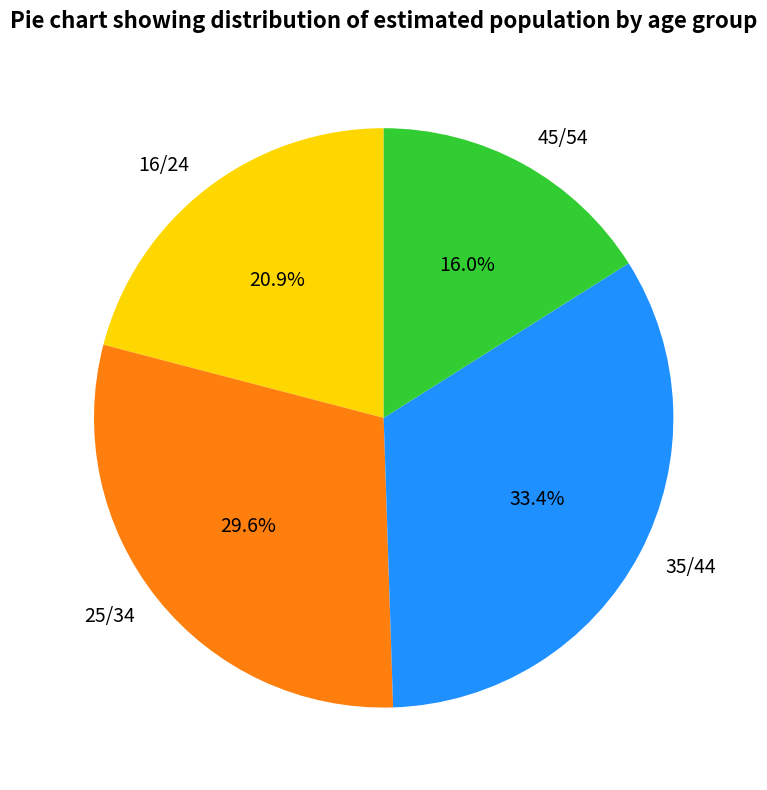

To the nearest percent, what percentage of the pie is 25/34?

30%